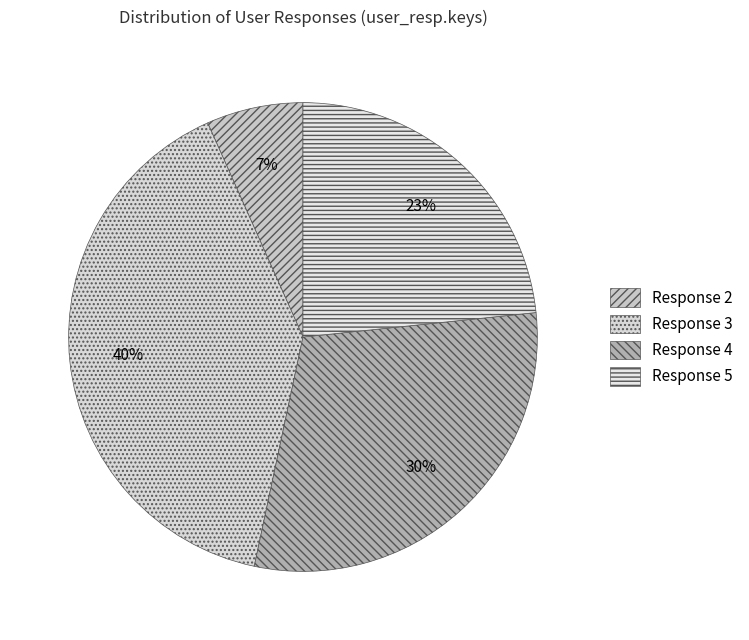

To the nearest percent, what is the difference between the largest and smallest slice percentages?

33%